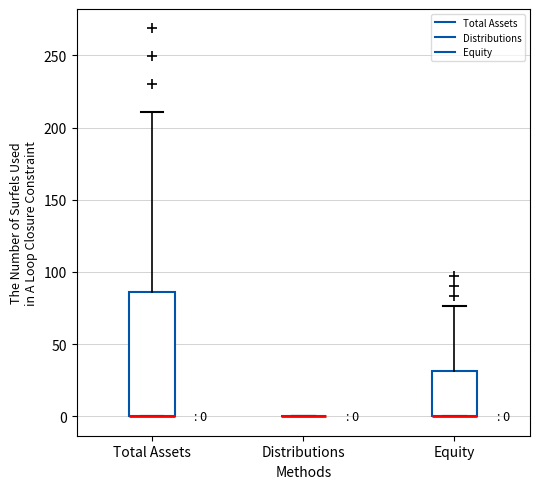

Comparing the boxes themselves (not the whiskers), which one is the tallest?

Total Assets